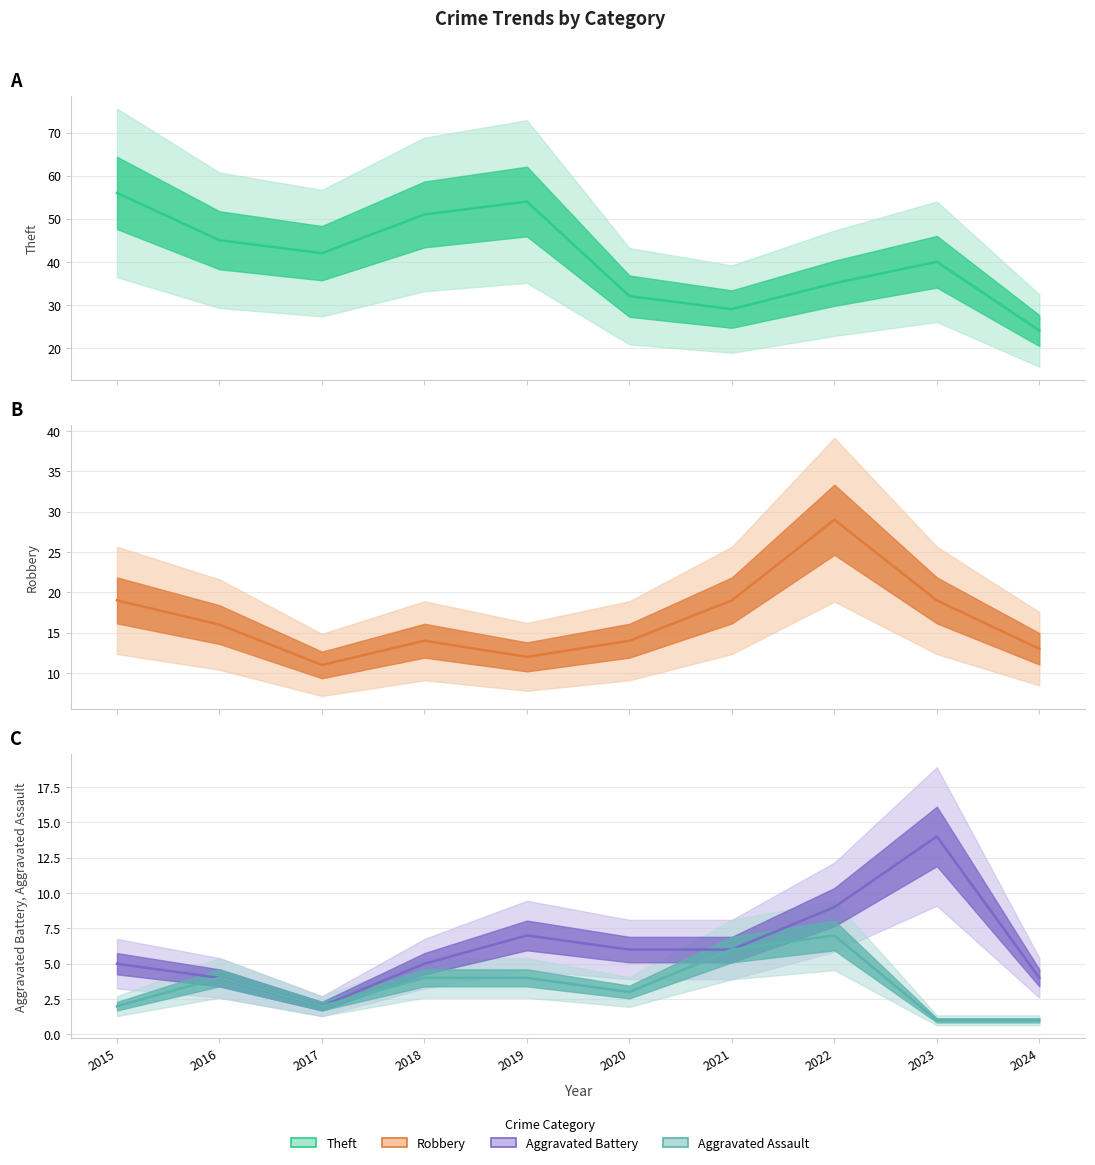

At how many categories does at least one series exceed 31?

8